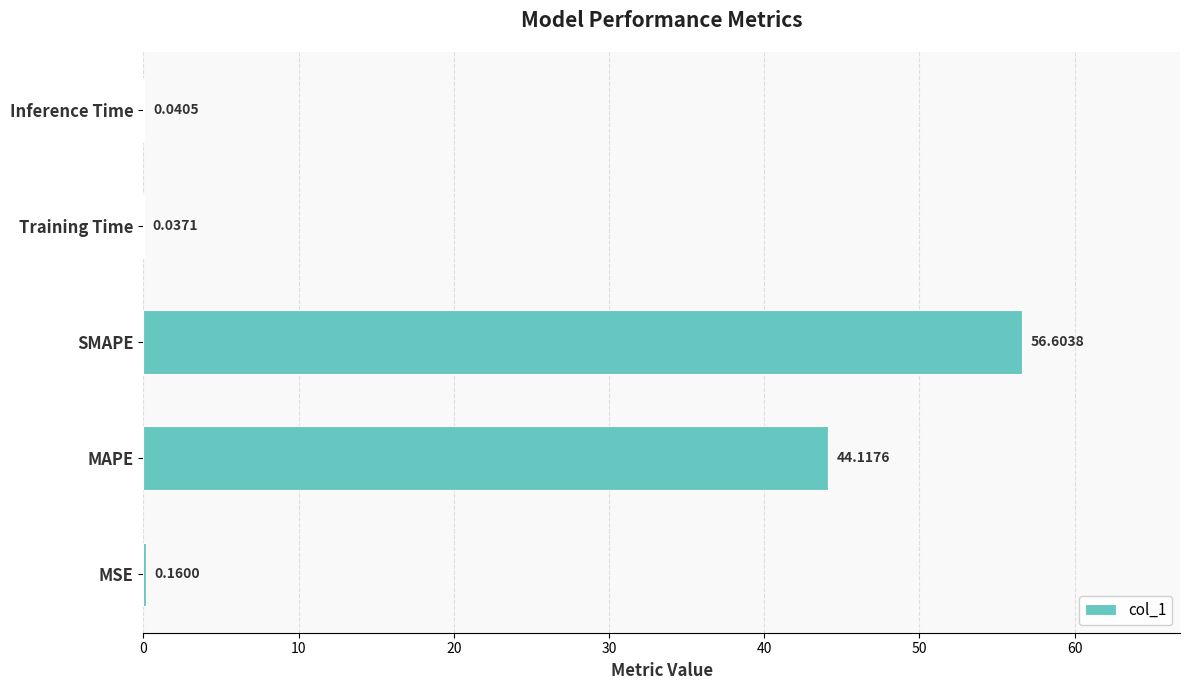

Between MSE and MAPE, which is larger?

MAPE